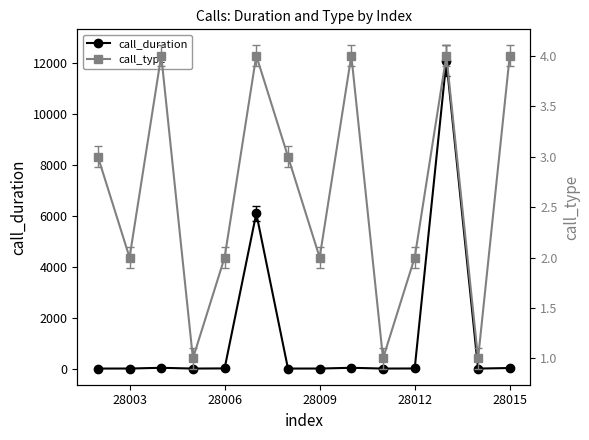

What is the value of the call_type point at the 12th from the left?

4